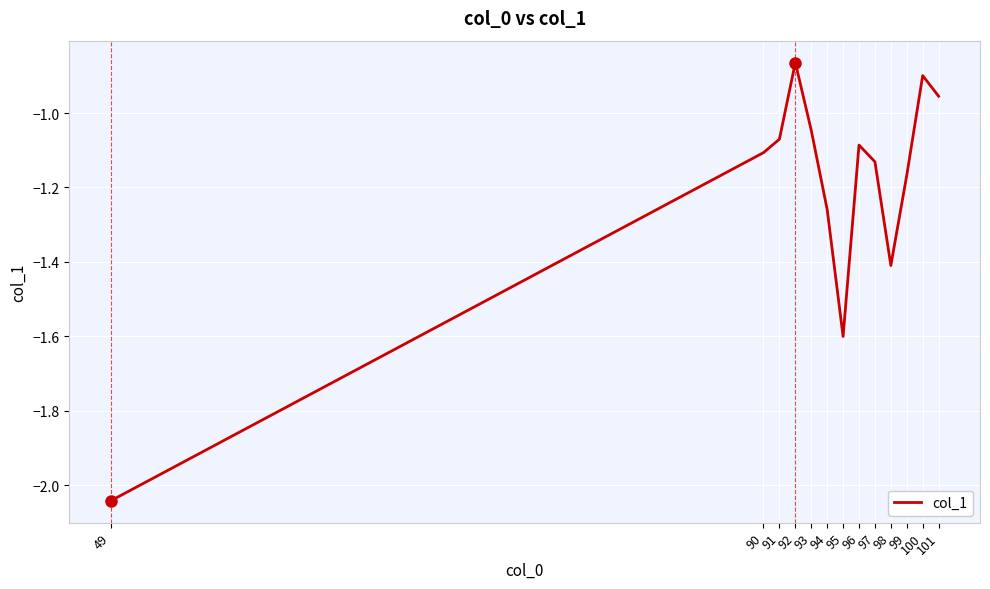

At which label does the data first exceed -1?

92